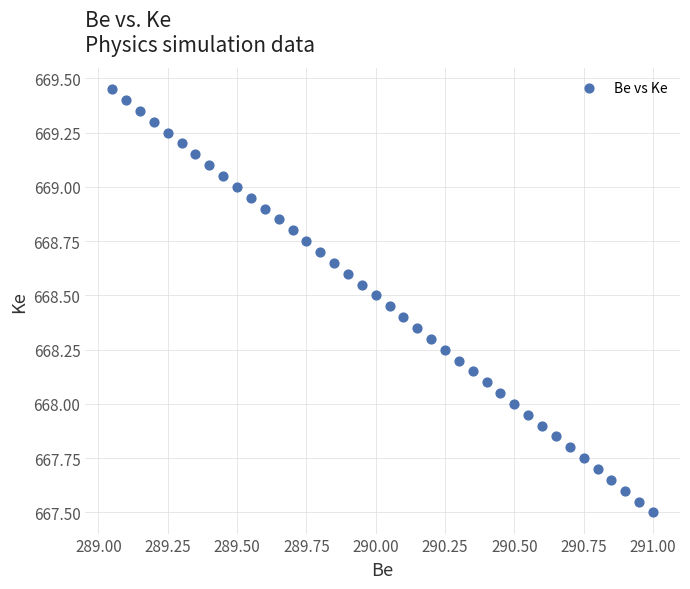

What is the range of X values (max minus min)?

1.9